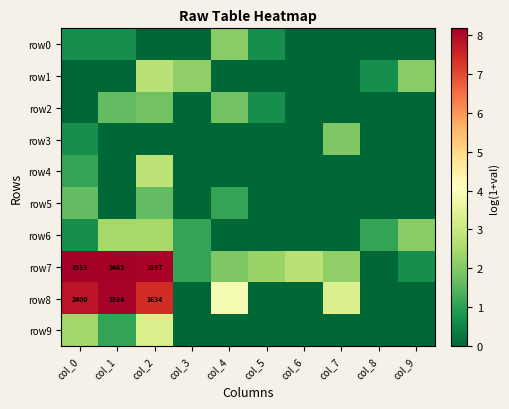

Rank the series at col_7 from lowest to highest value.

row0, row1, row2, row4, row5, row6, row9, row3, row7, row8